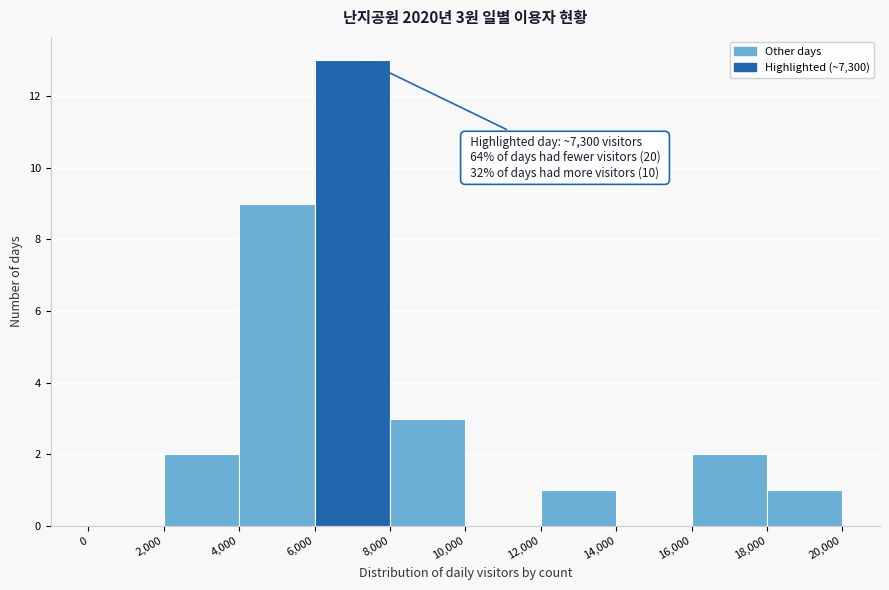

Over which range of the x-axis is the bar tallest?

6,000 to 8,000